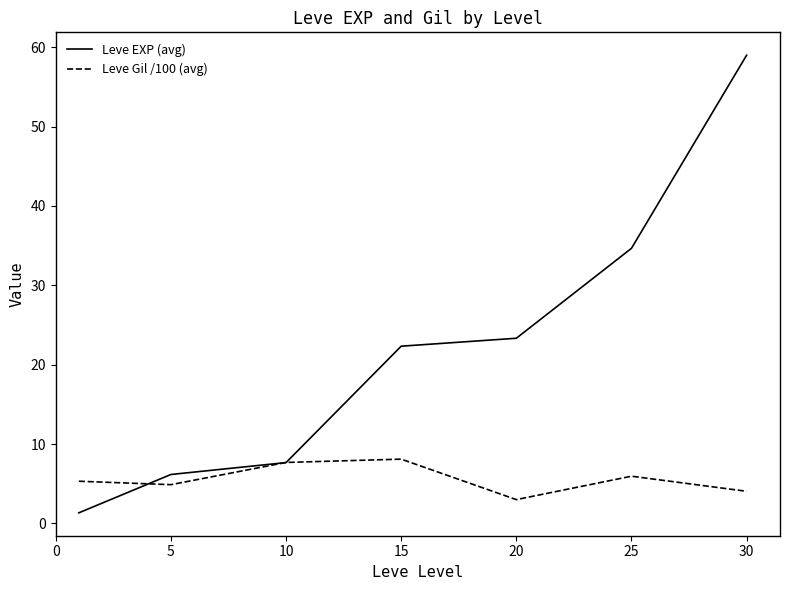

What is the maximum value for Leve Gil /100 (avg)?

8.1